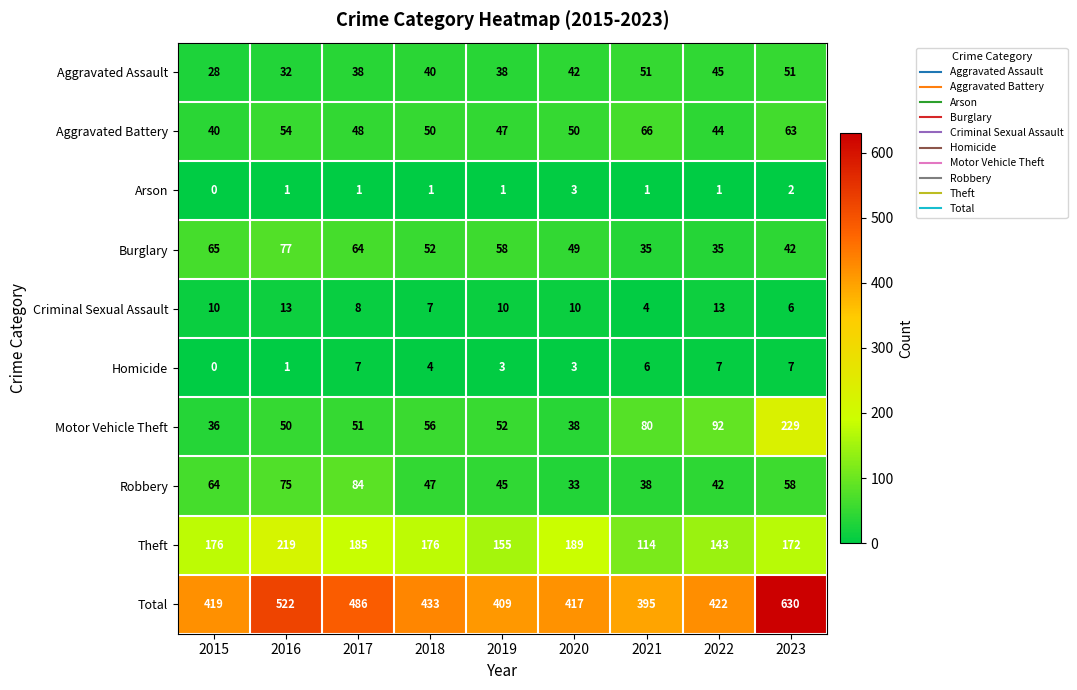

Is it true that Aggravated Battery equals 44 at 2022?

True